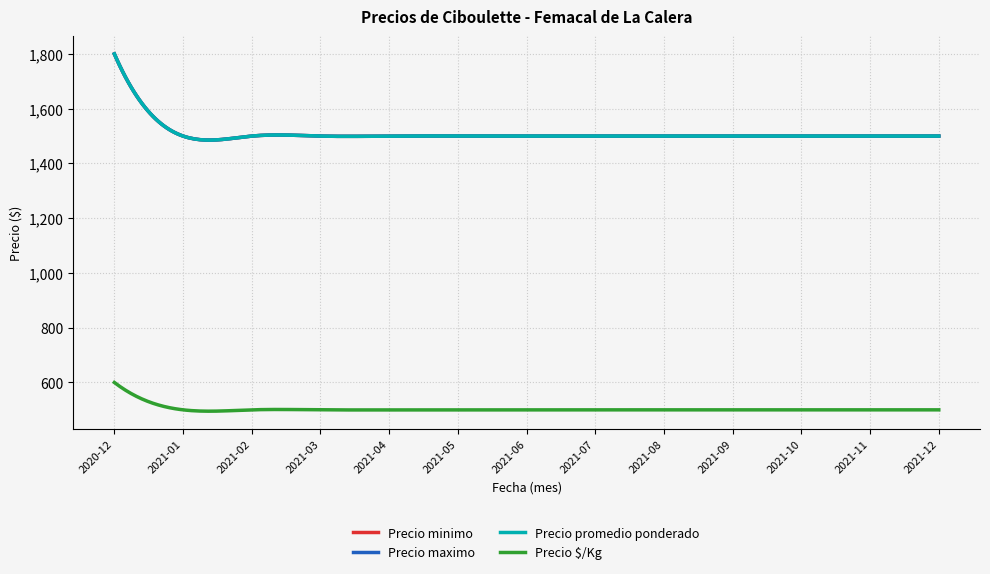

True or false: Precio minimo and Precio maximo intersect in this chart.

False